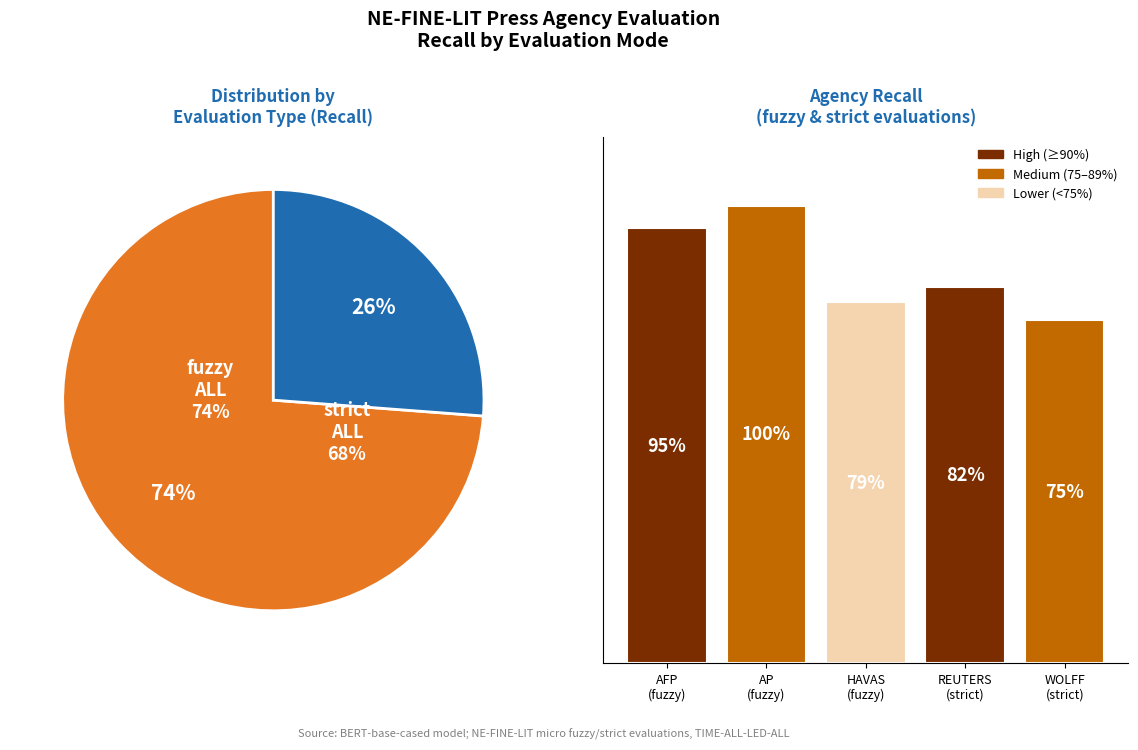

What is the change in value from AP
(fuzzy) to HAVAS
(fuzzy)?

-0.2